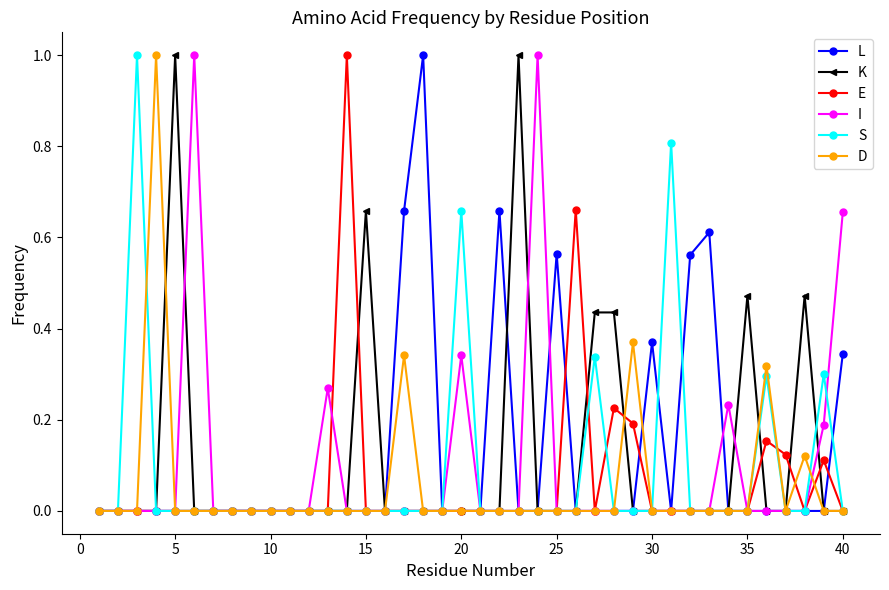

True or false: K has more than 2 interior local peaks.

True